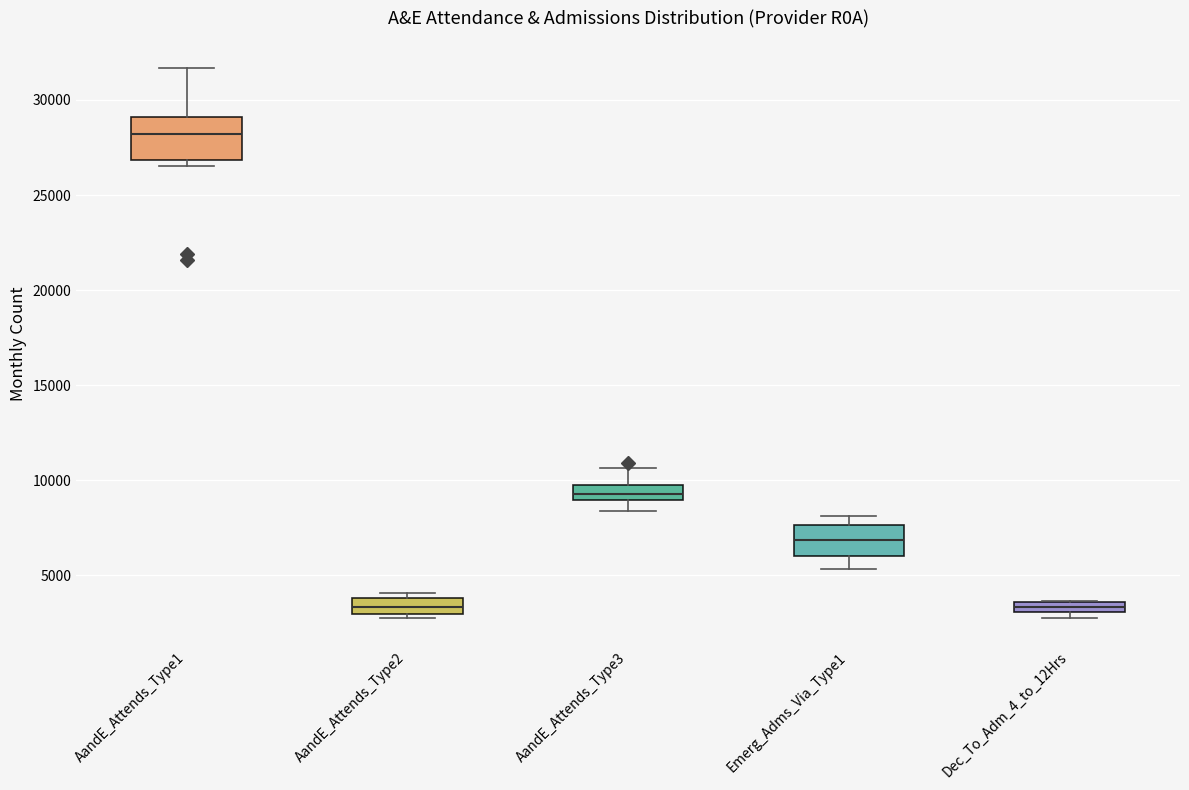

Which box's median line is the highest?

AandE_Attends_Type1